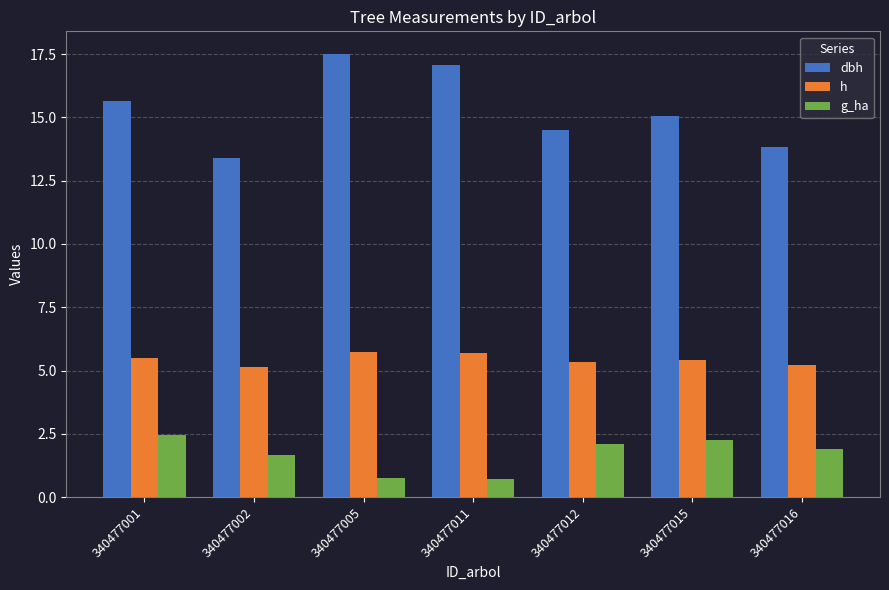

How many bars are there in each group?

3